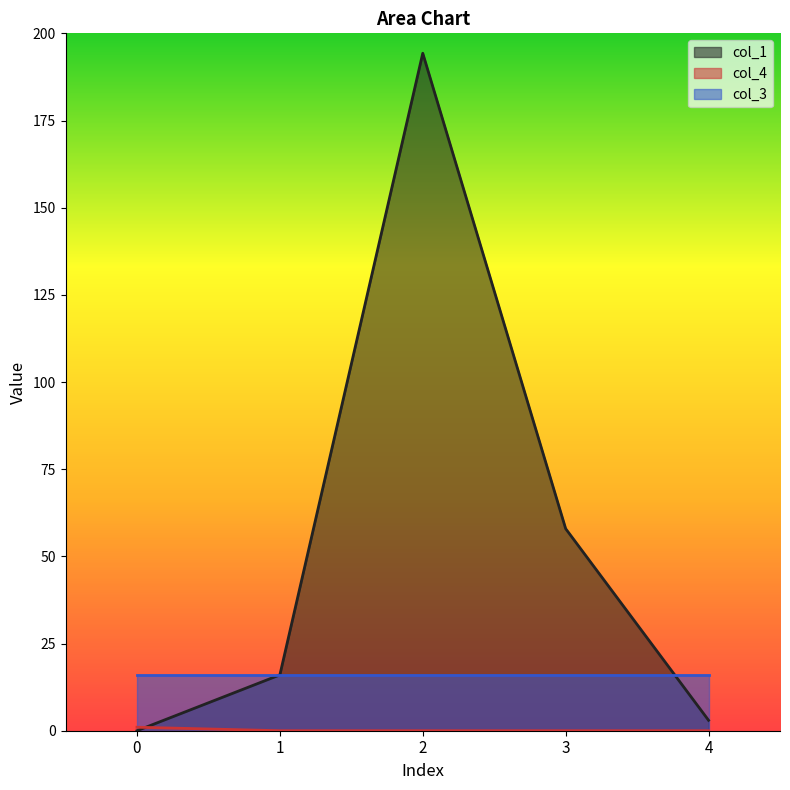

What is the difference between the highest and lowest values at 2?

194.3